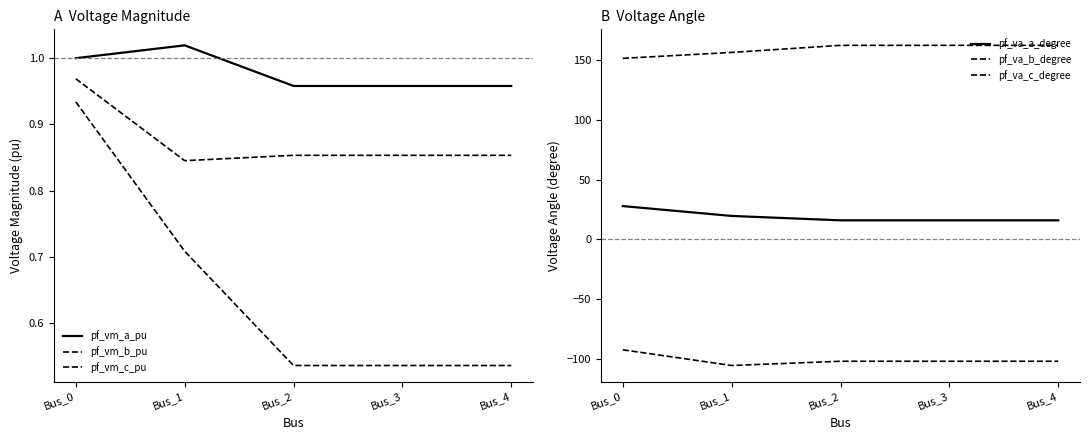

Which series has the largest range (max minus min)?

pf_va_b_degree